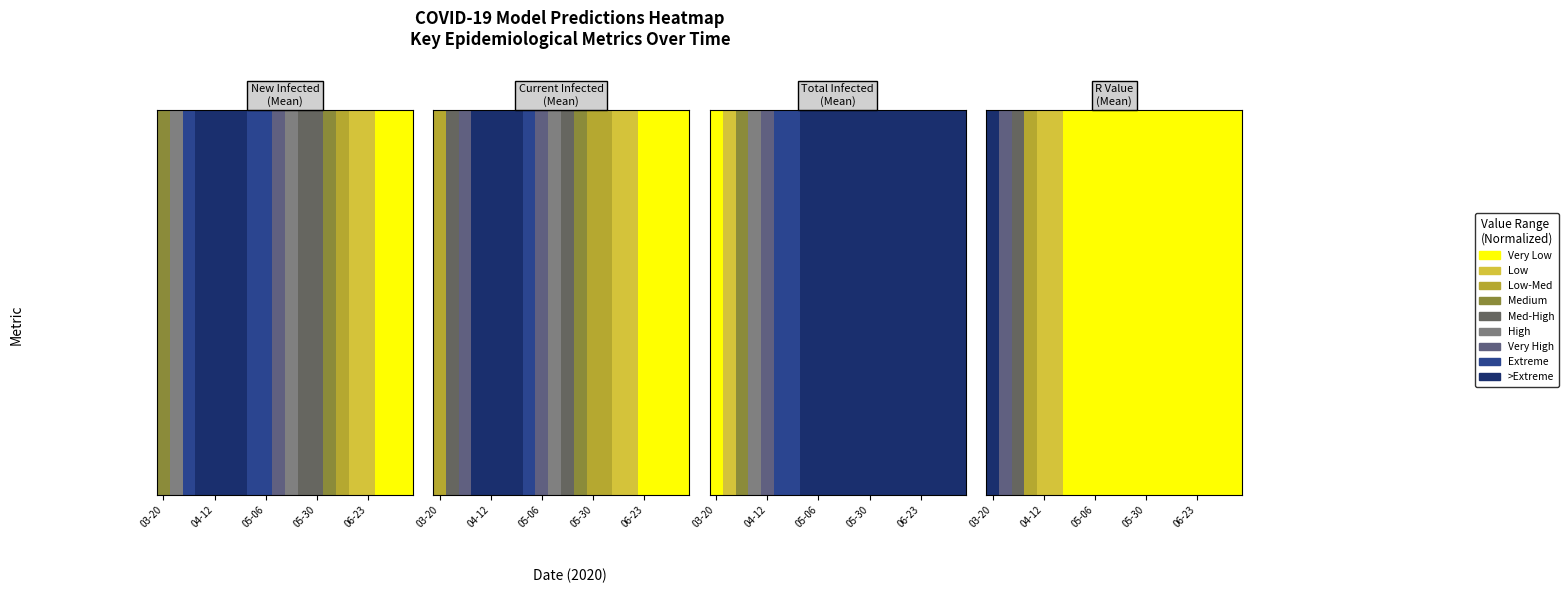

What is the average value?

0.2